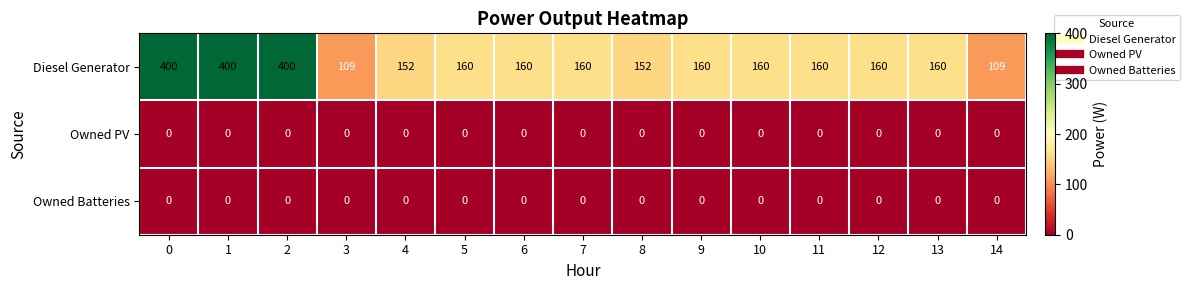

What is the average value of the Diesel Generator series?

200